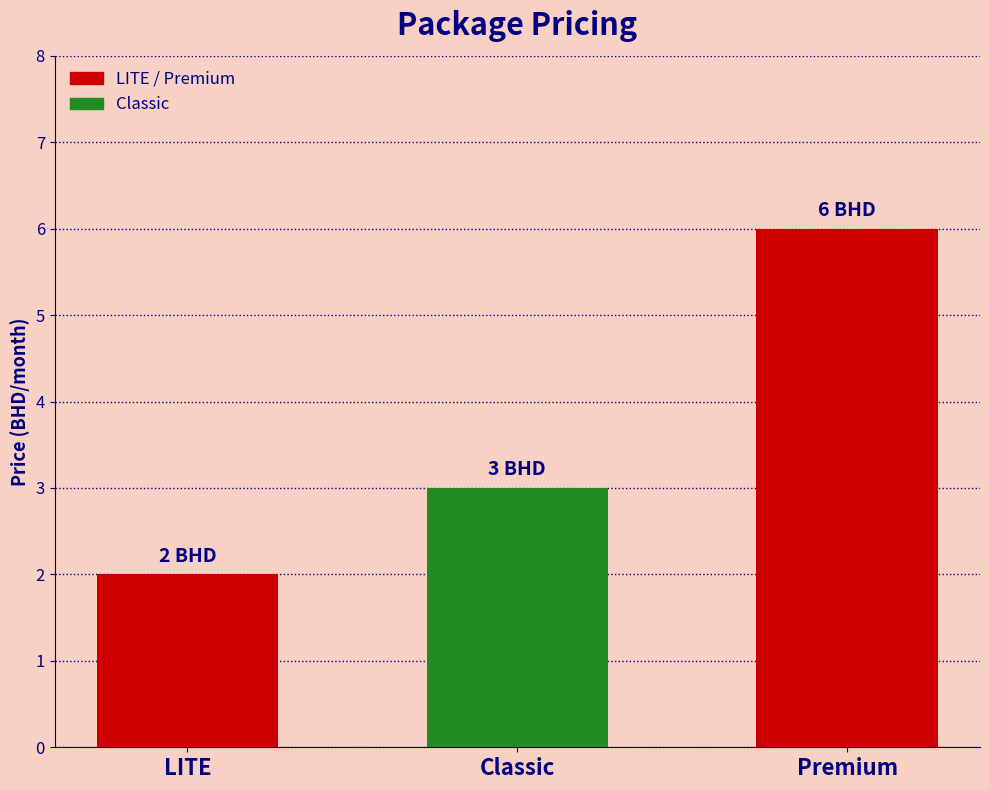

How many bars are there in total?

3